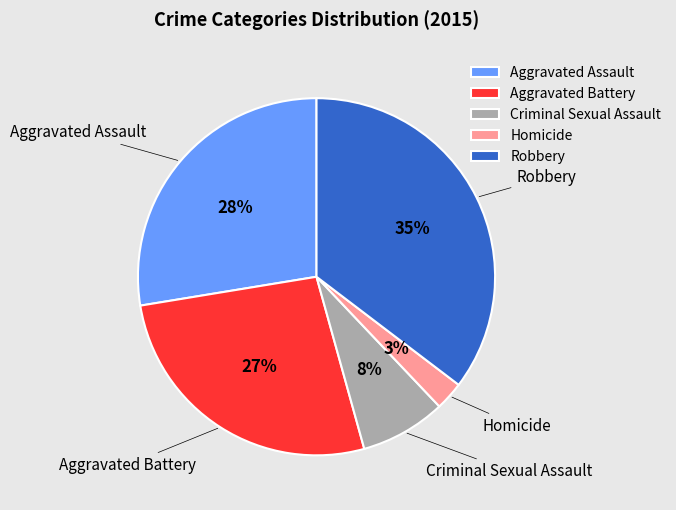

To the nearest percent, what is the combined percentage of Aggravated Battery and Aggravated Assault?

54%